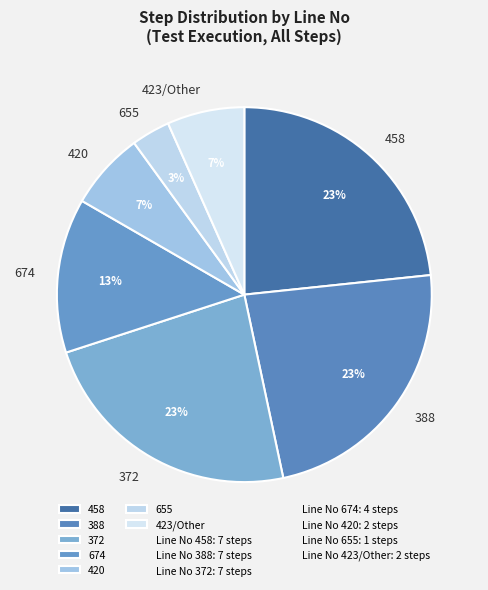

Is there a majority slice in this chart?

No